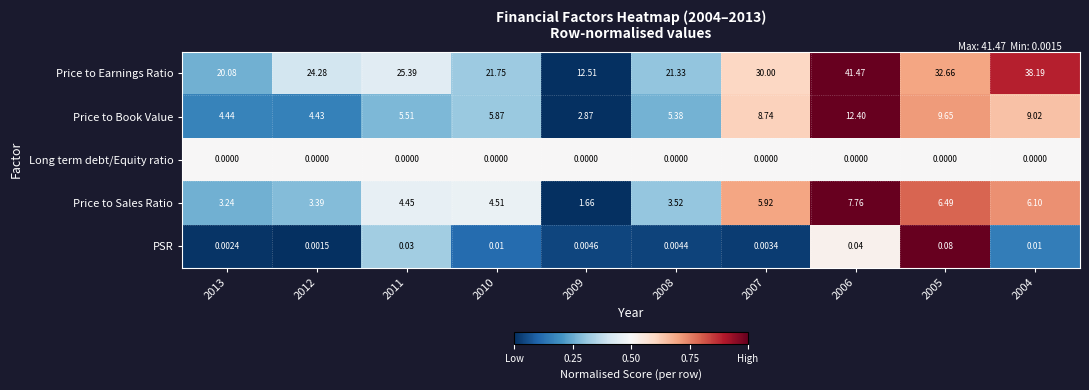

Which series has the largest range (max minus min)?

Price to Earnings Ratio